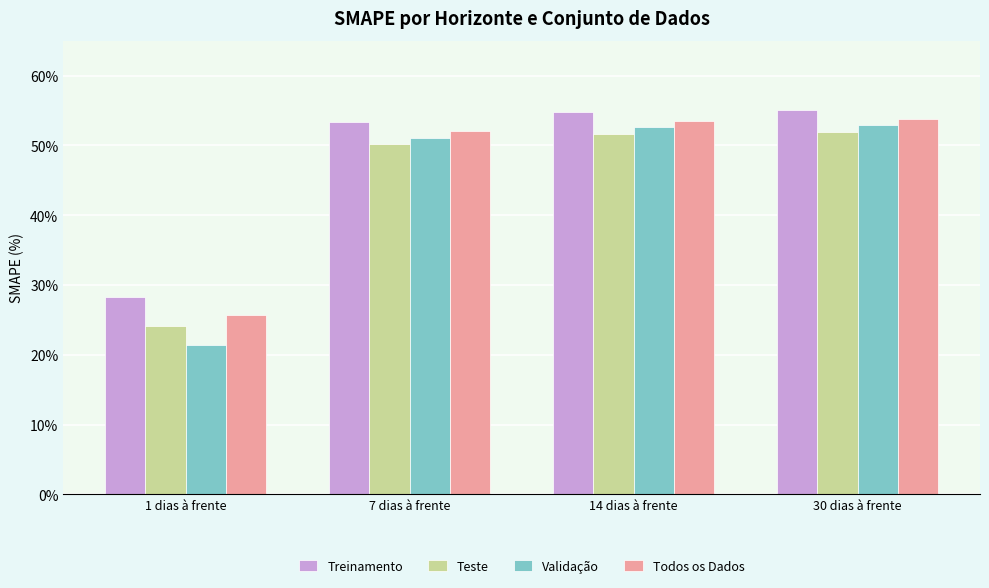

What is the approximate value of Teste at 1 dias à frente?

24.1